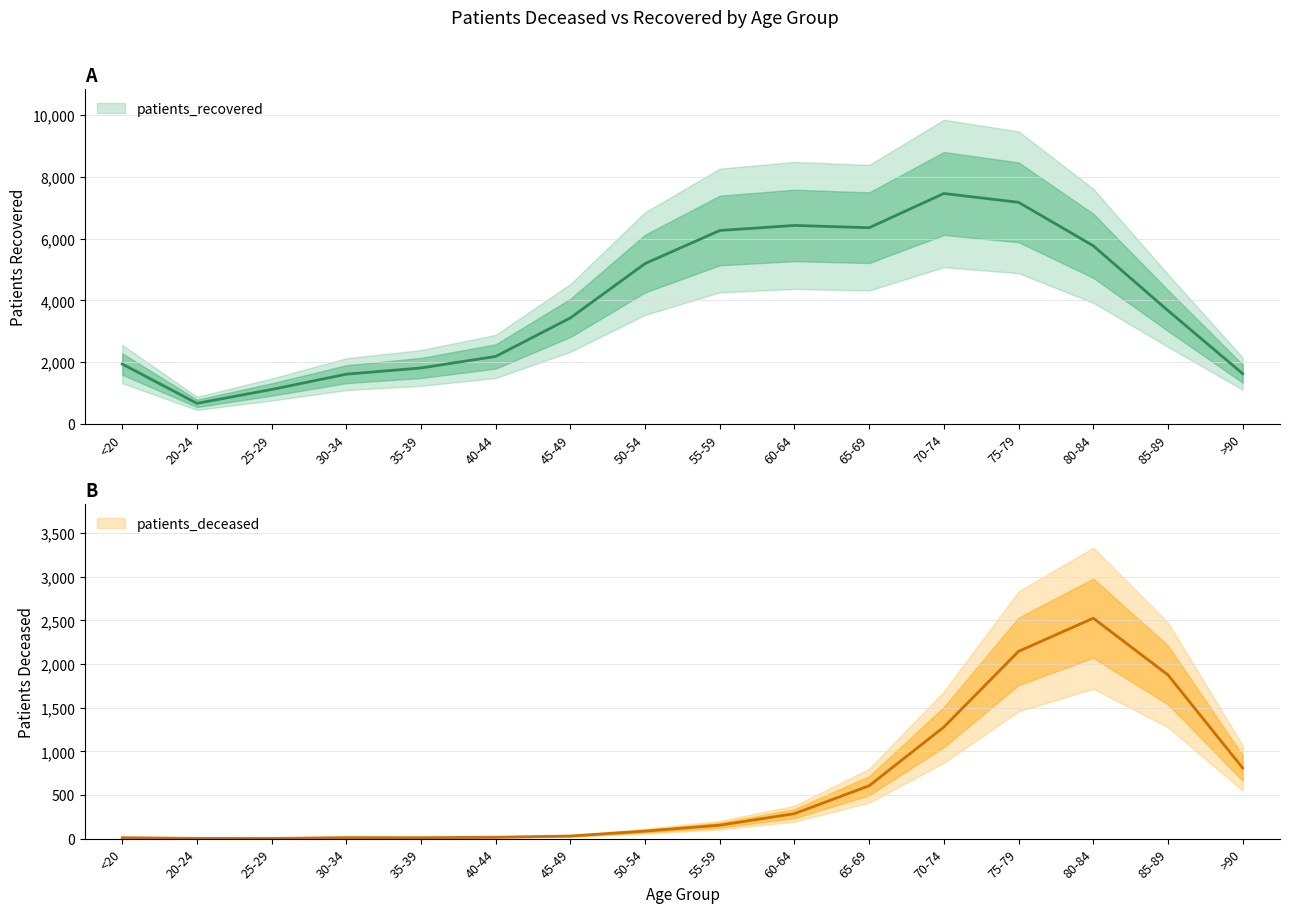

Reading right to left, list all the values displayed in this chart.

patients_deceased: 809	1875	2524	2145	1278	606	286	154	86	30	16	11	12	2	3	11
patients_recovered: 1628	3669	5766	7173	7459	6351	6425	6261	5191	3432	2184	1811	1610	1114	666	1938